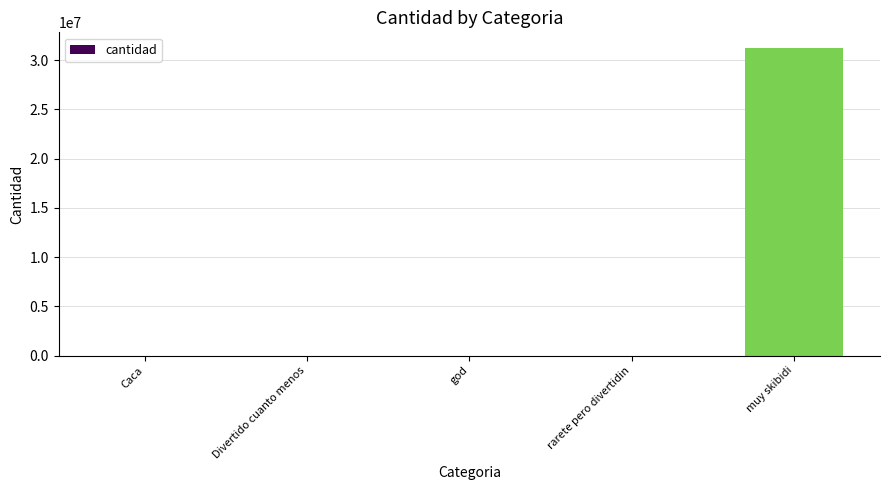

What is the sum of the values at muy skibidi and Divertido cuanto menos?

31258955.2